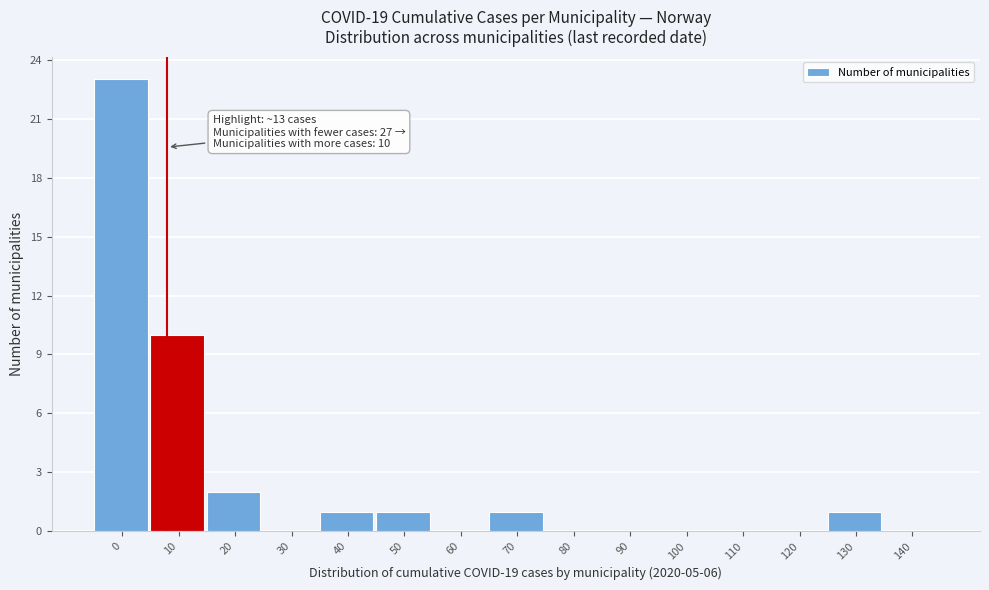

Reading left to right, extract all data points from this chart.

0=23	10=10	20=2	30=0	40=1	50=1	60=0	70=1	80=0	90=0	100=0	110=0	120=0	130=1	140=0